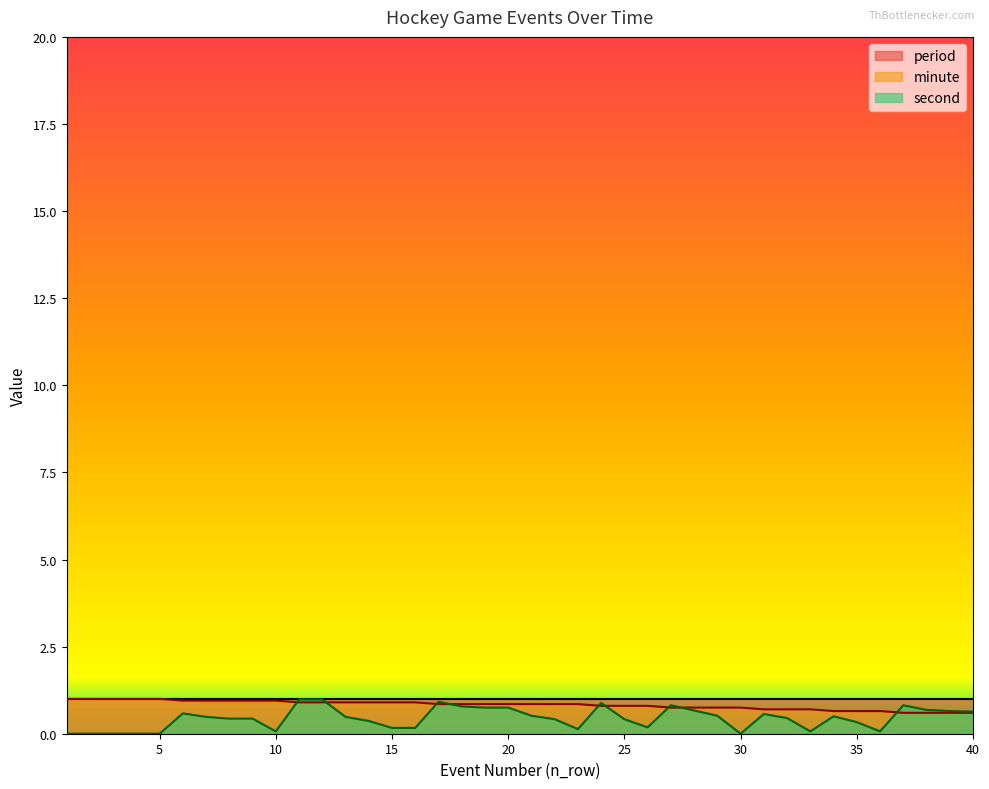

What is the maximum value for second?

1.0